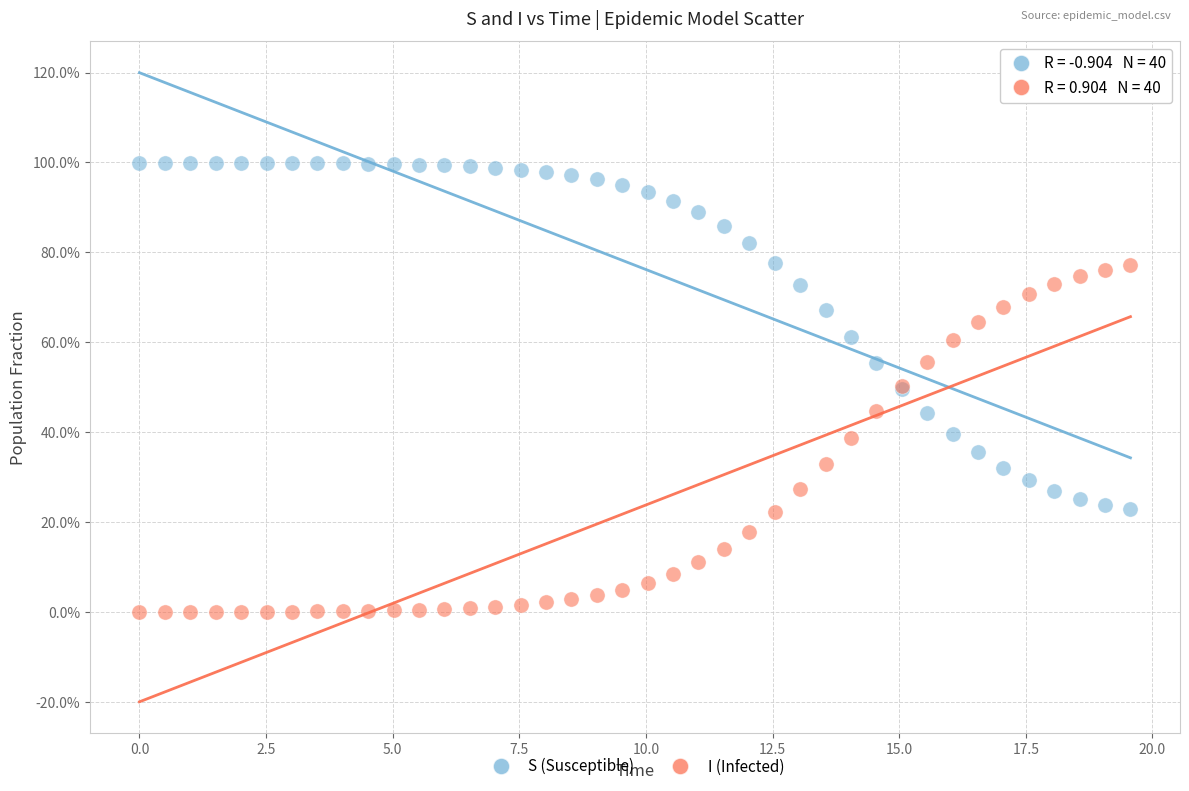

What are all the series names shown in the legend?

S (Susceptible), I (Infected)